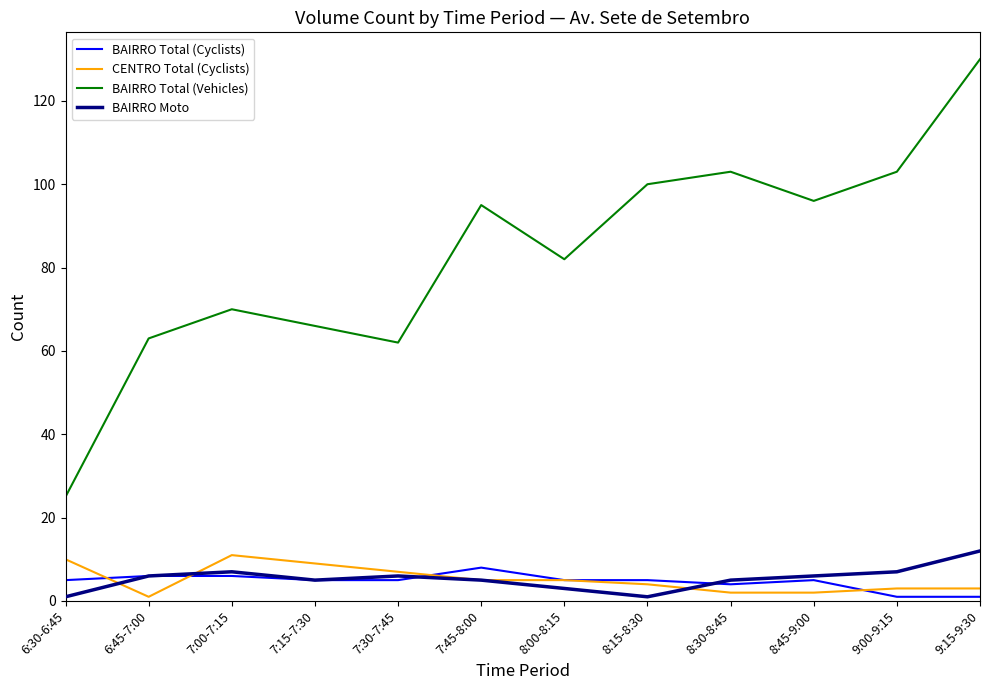

Which series changed the most between 7:45-8:00 and 9:15-9:30?

BAIRRO Total (Vehicles)